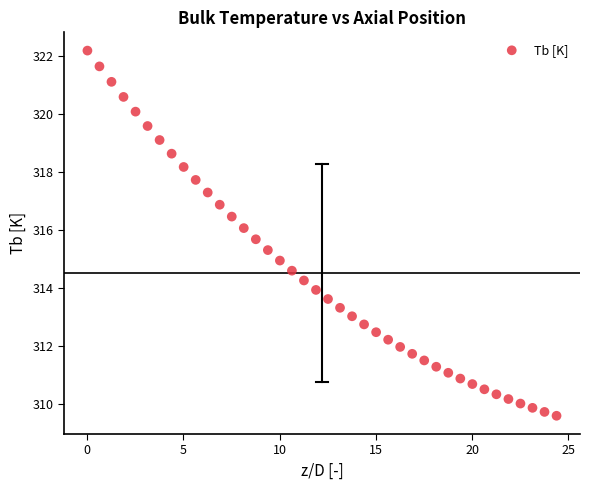

What is the range of X values (max minus min)?

24.4